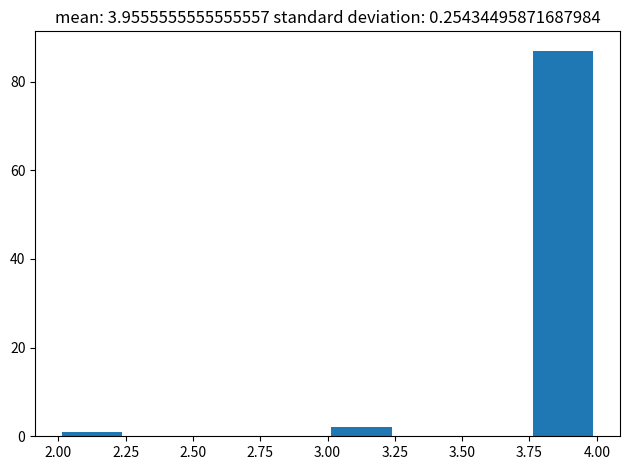

Reading left to right, transcribe this chart: for each bar, give the range it covers on the x-axis and its height. The values are not printed on the chart, so give them approximately, as read against the axis.

2.00 to 2.25: under 2
2.25 to 2.50: 0
2.50 to 2.75: 0
2.75 to 3.00: 0
3.00 to 3.25: 2
3.25 to 3.50: 0
3.50 to 3.75: 0
3.75 to 4.00: 88